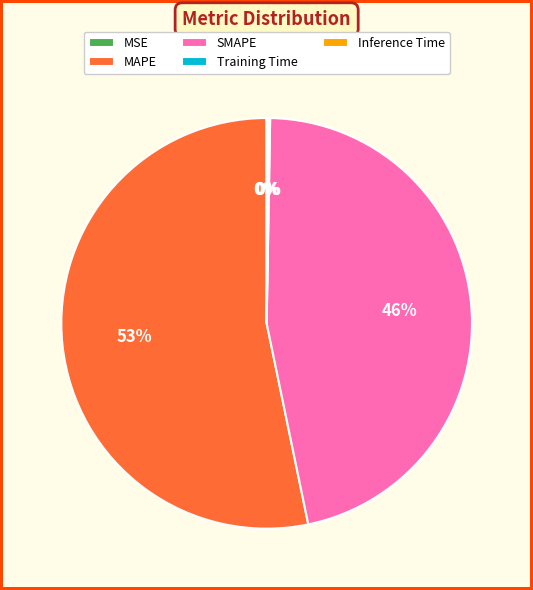

To the nearest percent, what is the average slice percentage?

20%